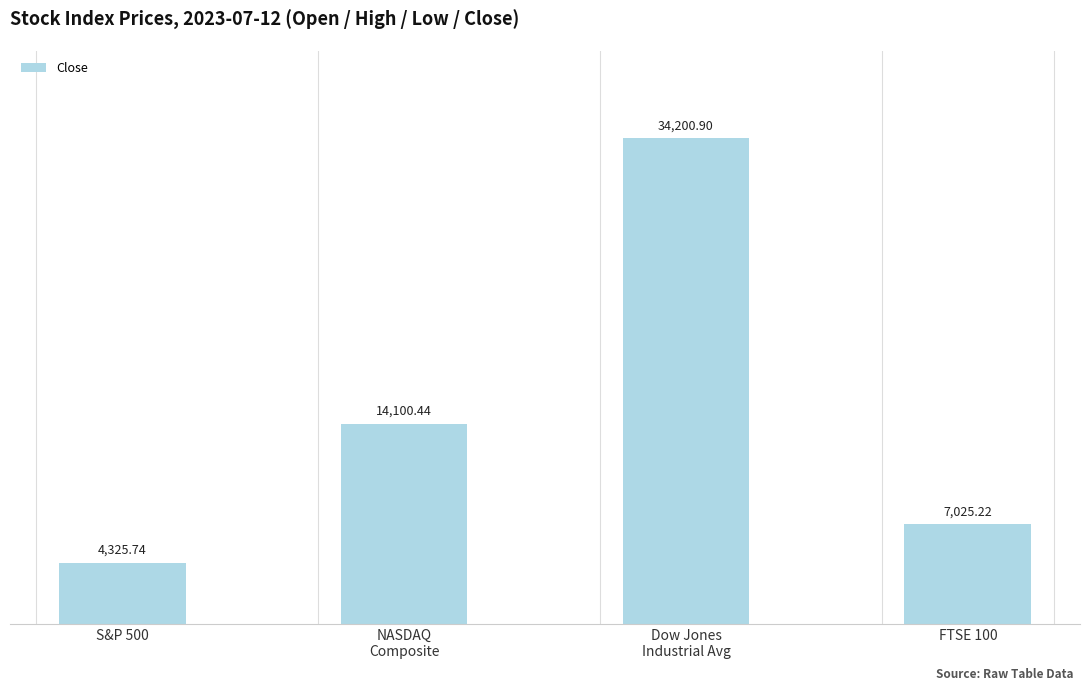

Are the bars grouped side by side (vs. stacked)?

No